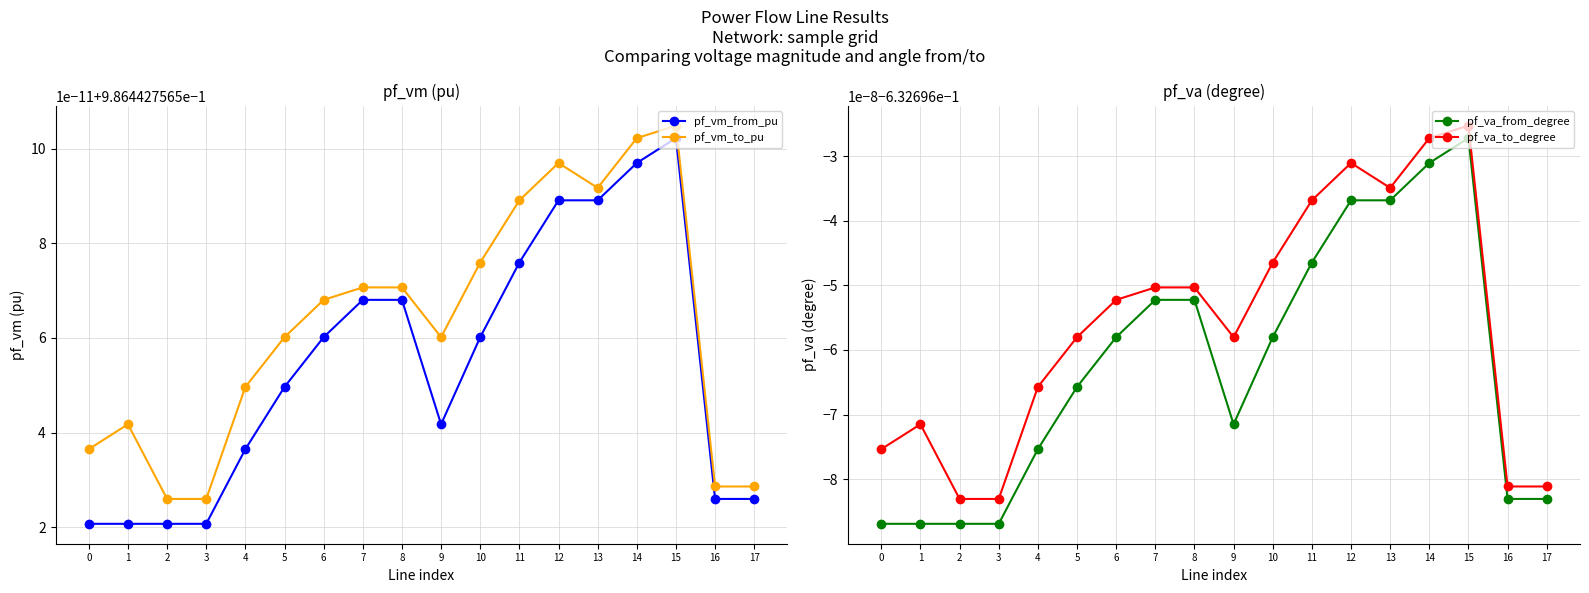

What is the average value of the pf_vm_to_pu series?

1.0